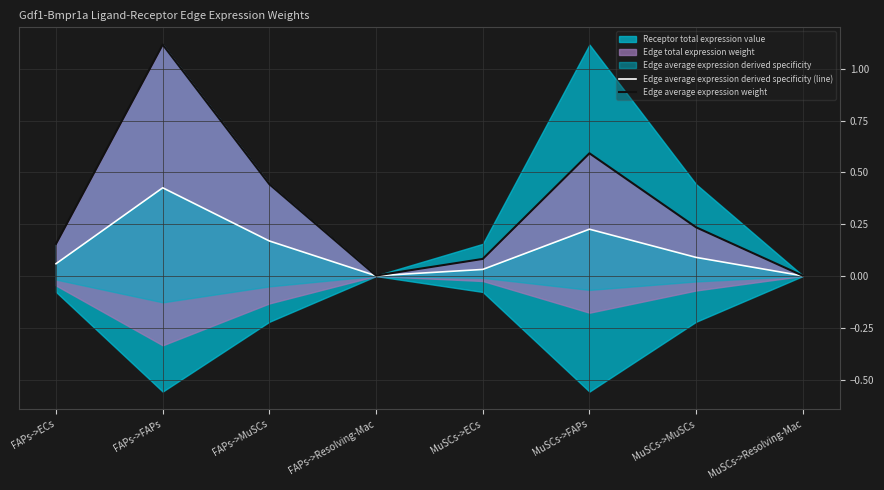

What is the average value of the Edge average expression weight series?

0.3